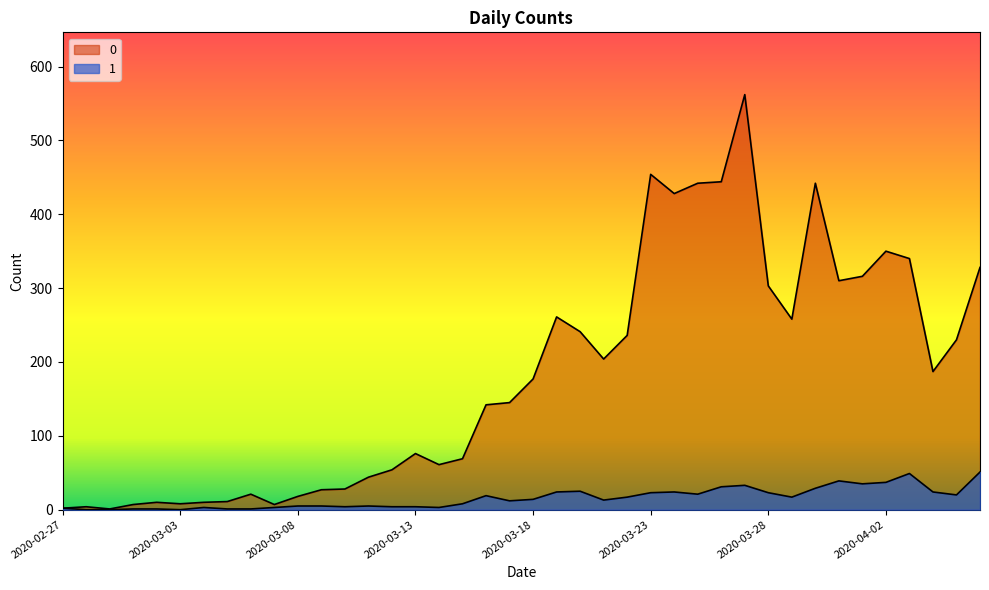

At which category is the sum across all series the highest?

2020-03-27